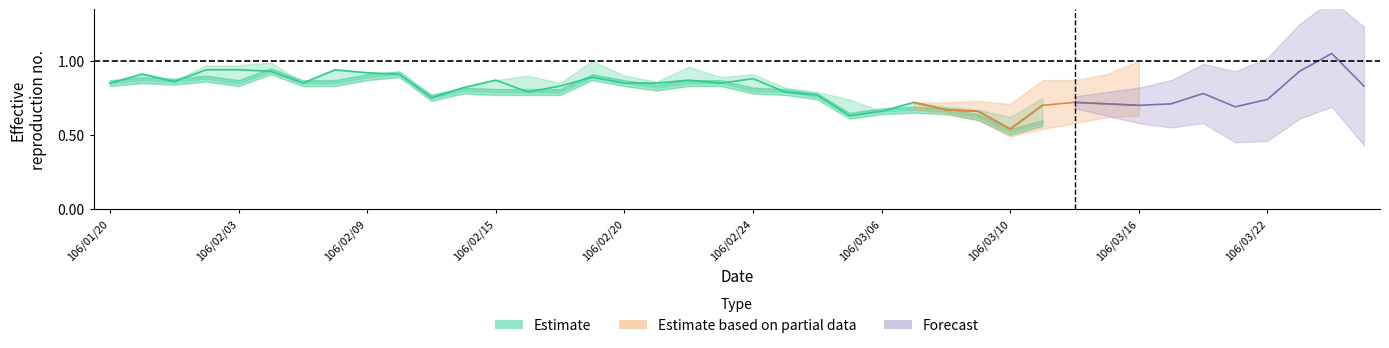

Does the chart display data point markers on the line(s)?

No